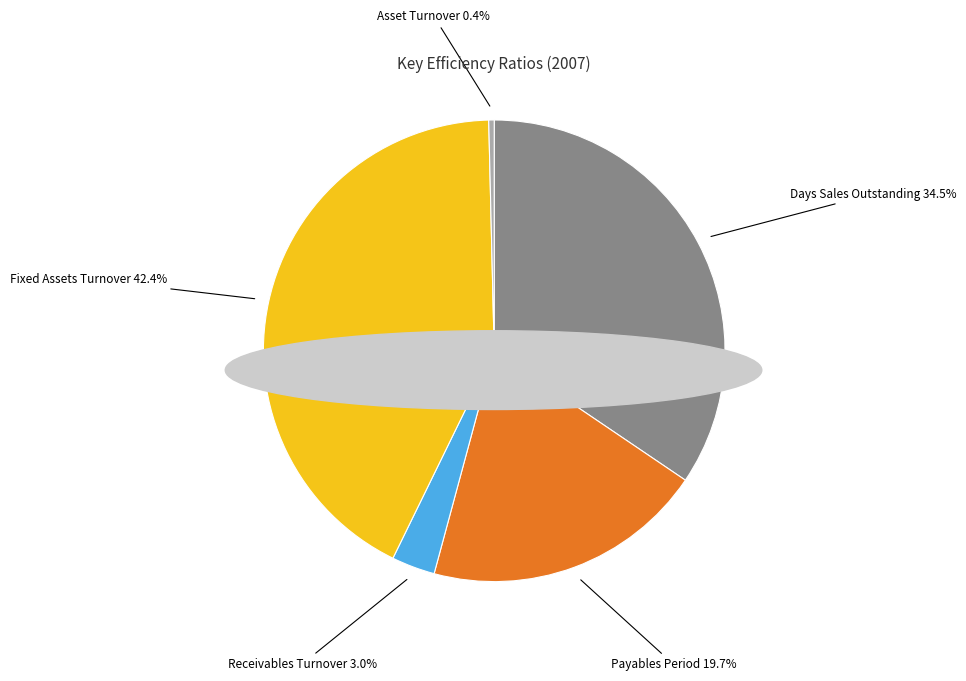

How many slices are in this pie chart?

5